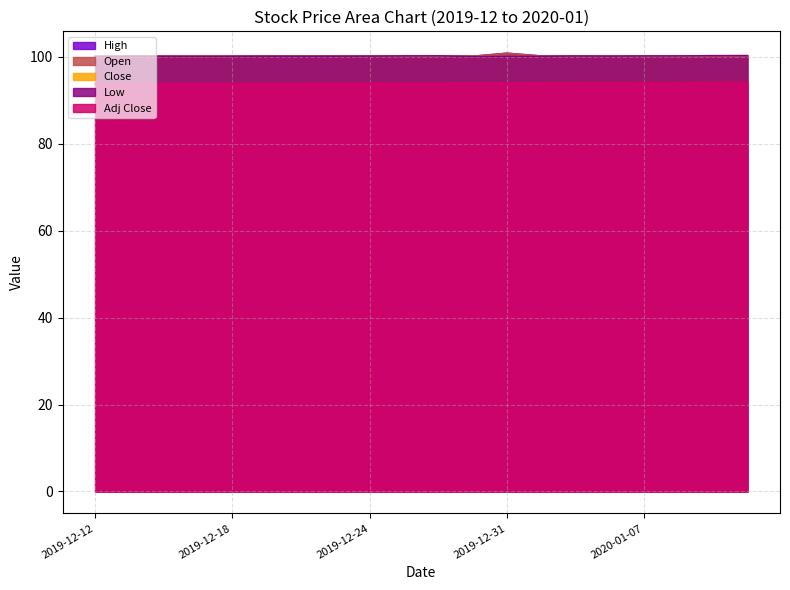

Reading left to right, what are all the values shown in this chart?

High: 2019-12-12=100.1	2019-12-13=100.1	2019-12-16=100.1	2019-12-17=100.1	2019-12-18=100.1	2019-12-19=100.1	2019-12-20=100.1	2019-12-23=100.1	2019-12-24=100.1	2019-12-26=100.2	2019-12-27=100.2	2019-12-30=100.1	2019-12-31=100.8	2020-01-02=100.1	2020-01-03=100.2	2020-01-06=100.2	2020-01-07=100.2	2020-01-08=100.2	2020-01-09=100.2	2020-01-10=100.2
Open: 2019-12-12=100.1	2019-12-13=100.1	2019-12-16=100.1	2019-12-17=100.1	2019-12-18=100.1	2019-12-19=100.1	2019-12-20=100.1	2019-12-23=100.1	2019-12-24=100.1	2019-12-26=100.2	2019-12-27=100.2	2019-12-30=100.1	2019-12-31=100.8	2020-01-02=100.1	2020-01-03=100.2	2020-01-06=100.2	2020-01-07=100.2	2020-01-08=100.2	2020-01-09=100.2	2020-01-10=100.2
Close: 2019-12-12=100.0	2019-12-13=100.1	2019-12-16=100.1	2019-12-17=100.1	2019-12-18=100.1	2019-12-19=100.1	2019-12-20=100.1	2019-12-23=100.1	2019-12-24=100.1	2019-12-26=100.2	2019-12-27=100.2	2019-12-30=100.1	2019-12-31=100.1	2020-01-02=100.1	2020-01-03=100.2	2020-01-06=100.2	2020-01-07=100.2	2020-01-08=100.2	2020-01-09=100.2	2020-01-10=100.2
Low: 2019-12-12=100.0	2019-12-13=100.1	2019-12-16=100.1	2019-12-17=100.1	2019-12-18=100.1	2019-12-19=100.1	2019-12-20=100.1	2019-12-23=100.1	2019-12-24=100.1	2019-12-26=100.2	2019-12-27=100.2	2019-12-30=100.1	2019-12-31=100.1	2020-01-02=100.1	2020-01-03=100.2	2020-01-06=100.1	2020-01-07=100.2	2020-01-08=100.2	2020-01-09=100.2	2020-01-10=100.2
Adj Close: 2019-12-12=93.8	2019-12-13=93.8	2019-12-16=93.9	2019-12-17=93.8	2019-12-18=93.9	2019-12-19=93.9	2019-12-20=93.9	2019-12-23=93.9	2019-12-24=93.9	2019-12-26=93.9	2019-12-27=93.9	2019-12-30=94.0	2019-12-31=94.0	2020-01-02=94.0	2020-01-03=94.0	2020-01-06=94.0	2020-01-07=94.1	2020-01-08=94.0	2020-01-09=94.1	2020-01-10=94.1